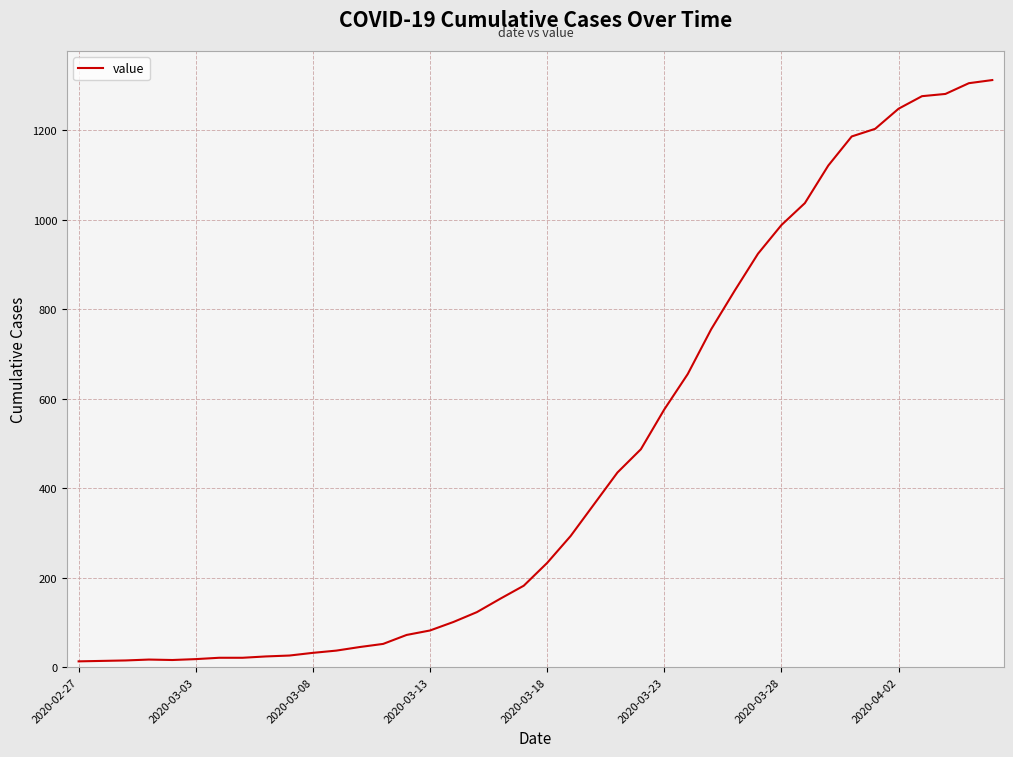

What is the difference between the maximum and minimum values?

1299